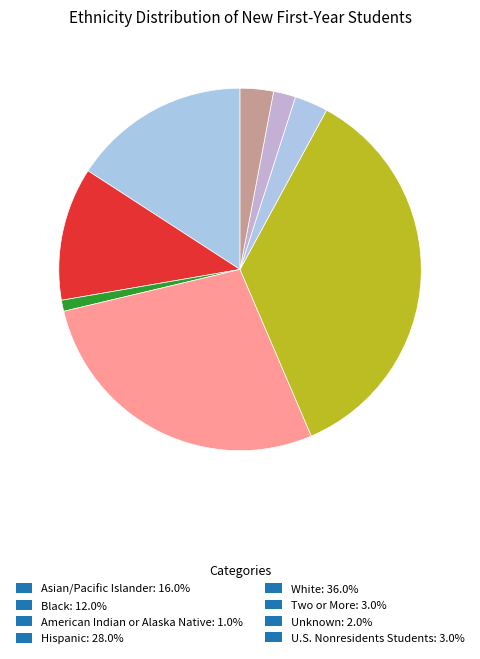

How many segments does this pie chart have?

8